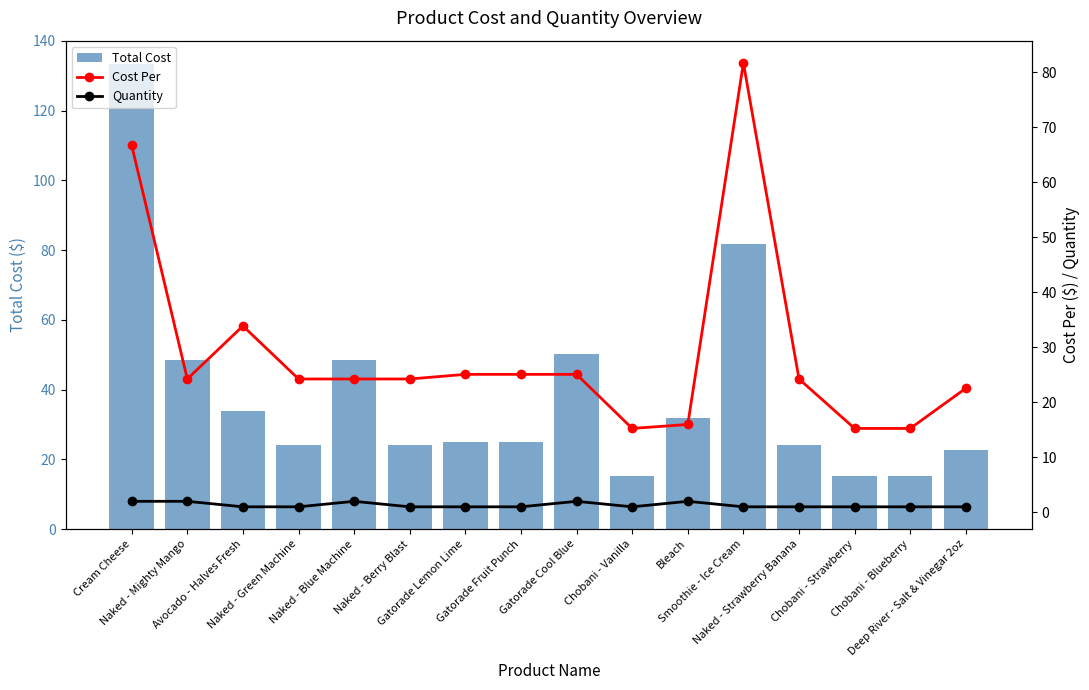

Reading left to right, what are all the values shown in this chart?

Total Cost: Cream Cheese=133.4	Naked - Mighty Mango=48.5	Avocado - Halves Fresh=33.9	Naked - Green Machine=24.2	Naked - Blue Machine=48.5	Naked - Berry Blast=24.2	Gatorade Lemon Lime=25.1	Gatorade Fruit Punch=25.1	Gatorade Cool Blue=50.2	Chobani - Vanilla=15.2	Bleach=31.9	Smoothie - Ice Cream=81.7	Naked - Strawberry Banana=24.2	Chobani - Strawberry=15.2	Chobani - Blueberry=15.2	Deep River - Salt & Vinegar 2oz=22.6
Cost Per: Cream Cheese=66.7	Naked - Mighty Mango=24.2	Avocado - Halves Fresh=33.9	Naked - Green Machine=24.2	Naked - Blue Machine=24.2	Naked - Berry Blast=24.2	Gatorade Lemon Lime=25.1	Gatorade Fruit Punch=25.1	Gatorade Cool Blue=25.1	Chobani - Vanilla=15.2	Bleach=16.0	Smoothie - Ice Cream=81.7	Naked - Strawberry Banana=24.2	Chobani - Strawberry=15.2	Chobani - Blueberry=15.2	Deep River - Salt & Vinegar 2oz=22.6
Quantity: Cream Cheese=2.0	Naked - Mighty Mango=2.0	Avocado - Halves Fresh=1.0	Naked - Green Machine=1.0	Naked - Blue Machine=2.0	Naked - Berry Blast=1.0	Gatorade Lemon Lime=1.0	Gatorade Fruit Punch=1.0	Gatorade Cool Blue=2.0	Chobani - Vanilla=1.0	Bleach=2.0	Smoothie - Ice Cream=1.0	Naked - Strawberry Banana=1.0	Chobani - Strawberry=1.0	Chobani - Blueberry=1.0	Deep River - Salt & Vinegar 2oz=1.0